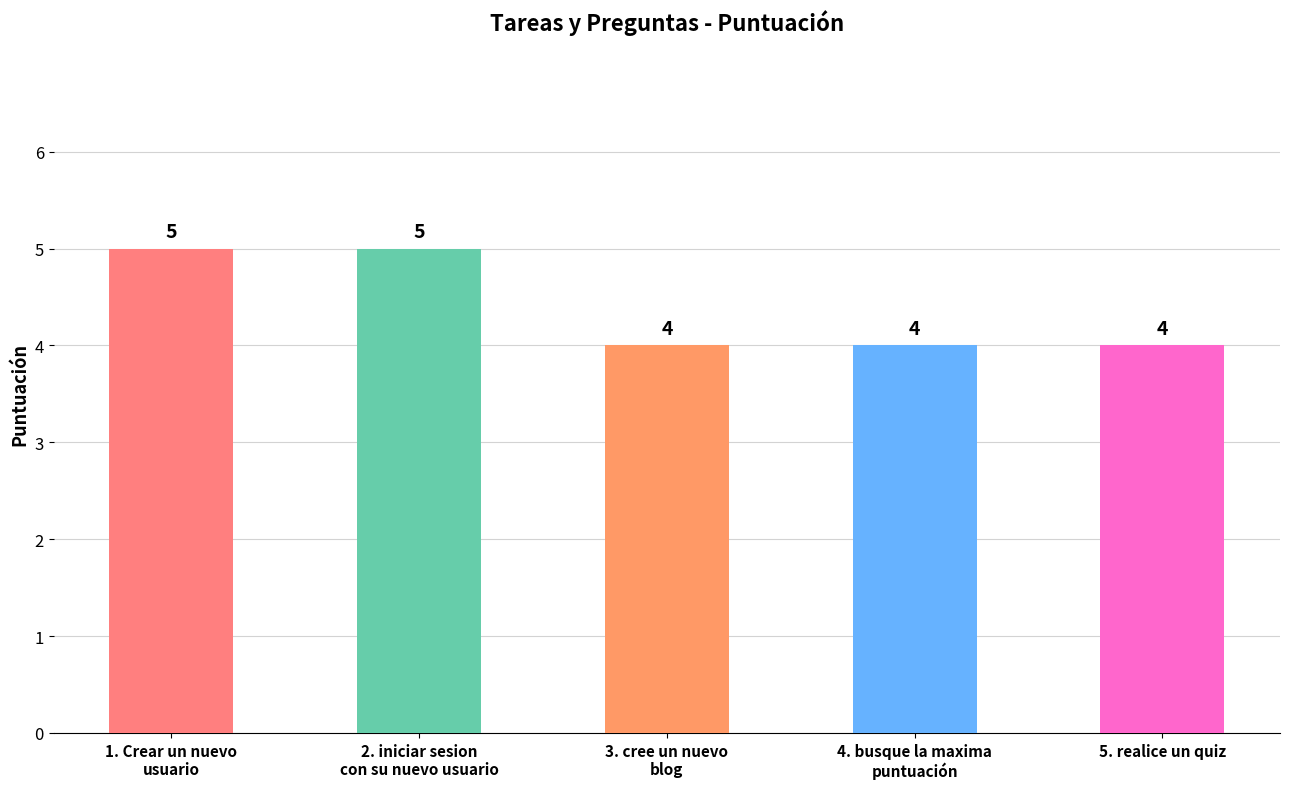

What is the sum of all values?

22